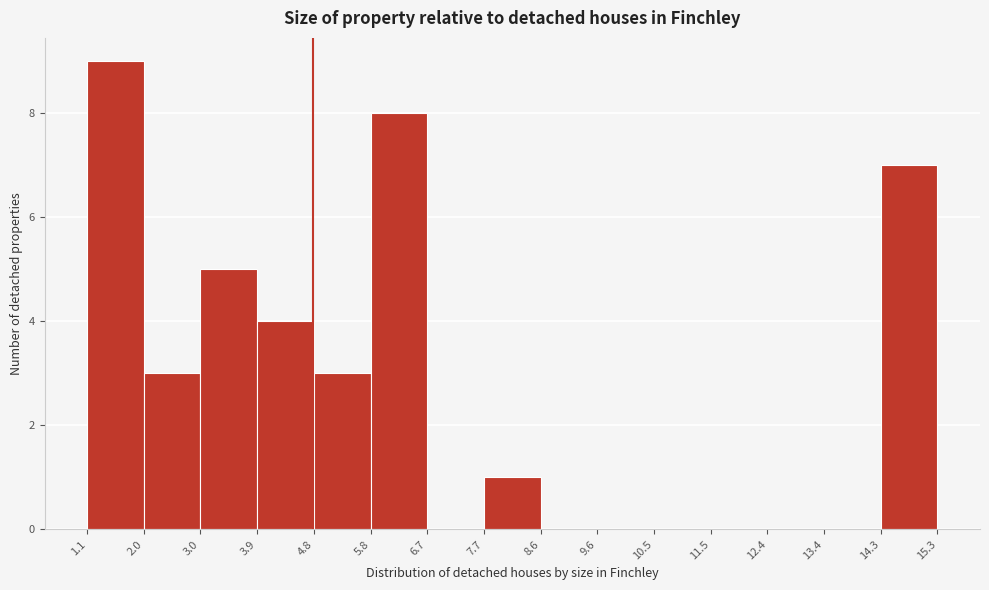

How tall is the bar that spans 2.0 to 3.0 on the x-axis? The values are not printed on the chart, so give them approximately, as read against the axis.

3